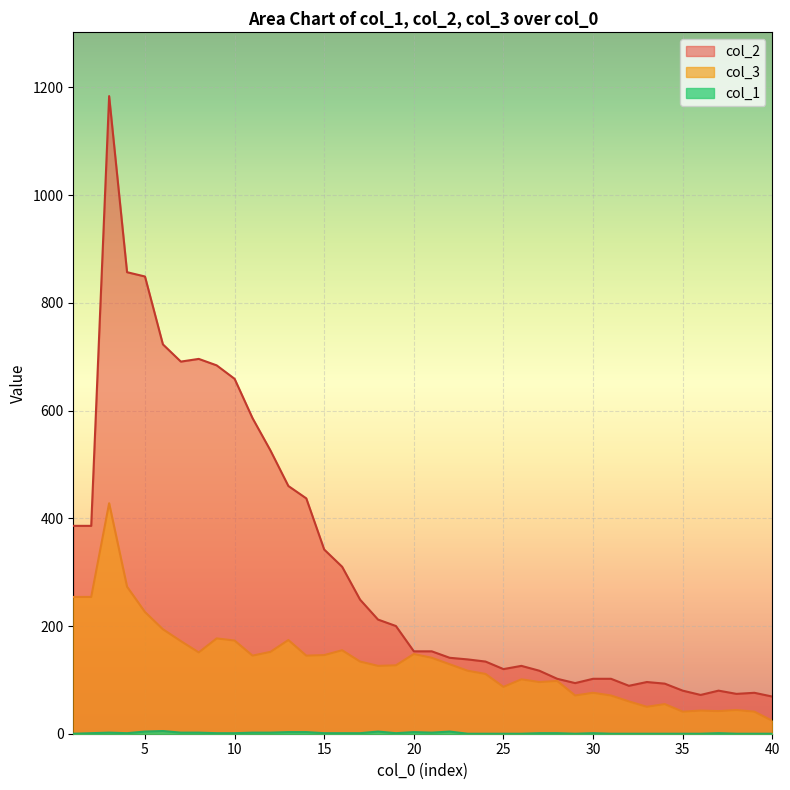

True or false: col_3 and col_2 cross at least once.

False